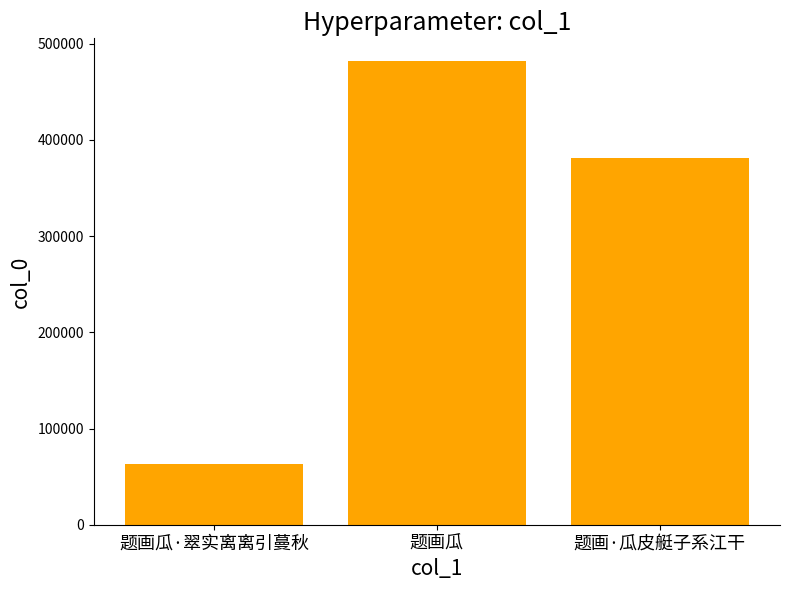

Reading left to right, what are all the values shown in this chart?

题画瓜·翠实离离引蔓秋=63071	题画瓜=481492	题画·瓜皮艇子系江干=380698